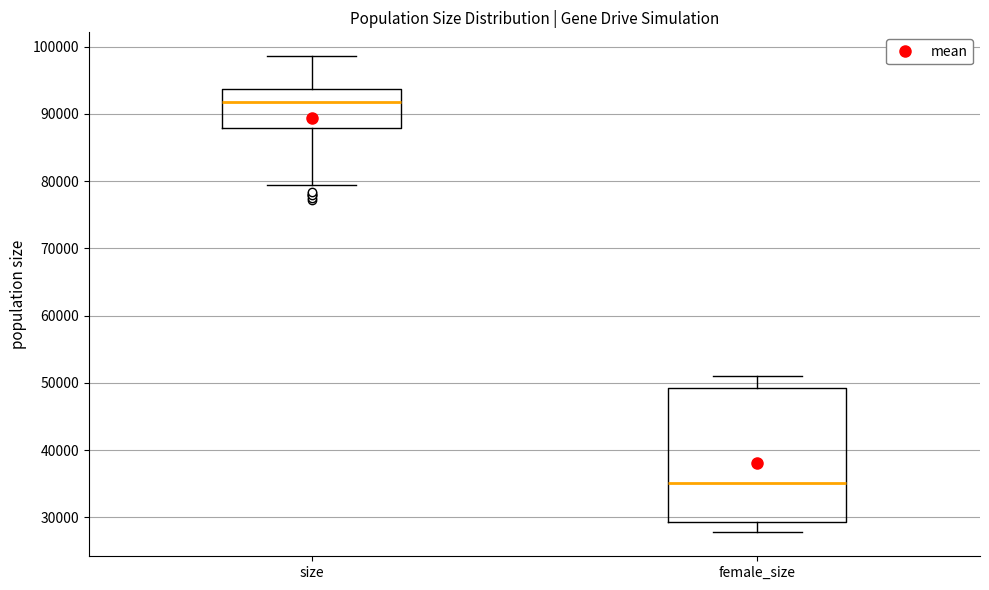

Reading left to right, transcribe this box plot: for each box, give where its median line is, the range the box spans, and where its two whiskers end, as read against the y-axis. The values are not printed on the chart, so give them approximately, as read against the axis.

size: median 92000, box 88000 to 94000, whiskers 79000 to 99000
female_size: median 35000, box 29000 to 49000, whiskers 28000 to 51000